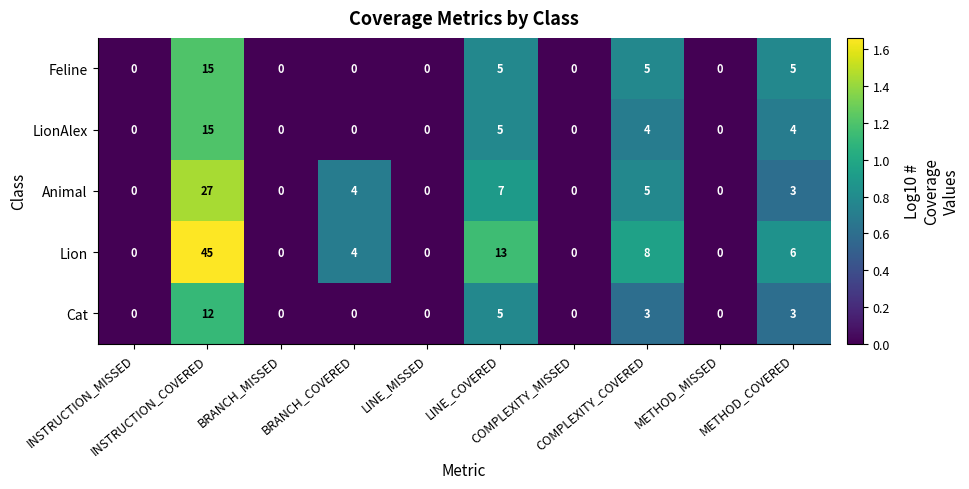

Which series has the widest spread of values?

Lion